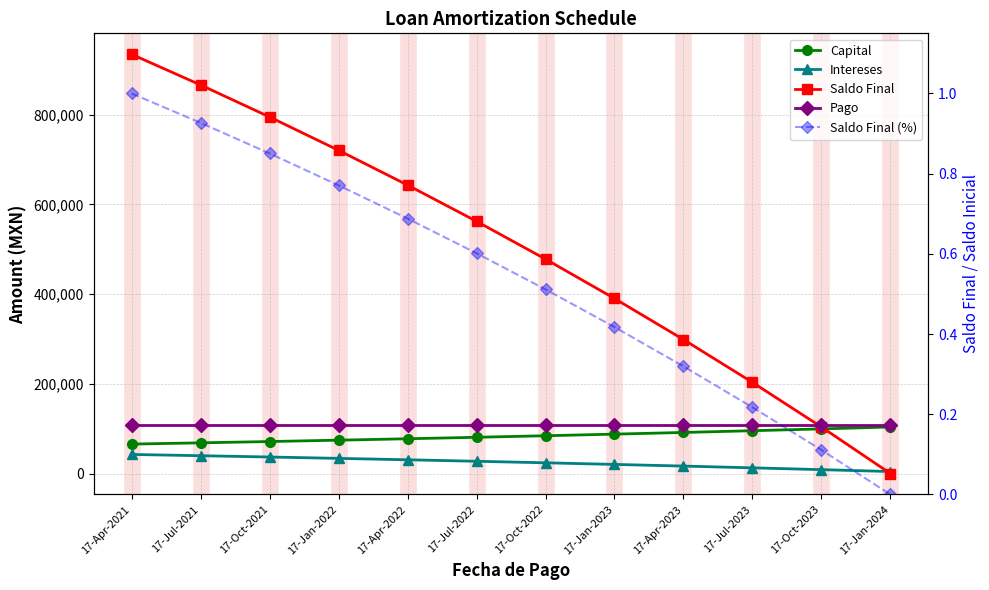

What is the difference between the maximum and minimum values in the Saldo Final (%) series?

1.0